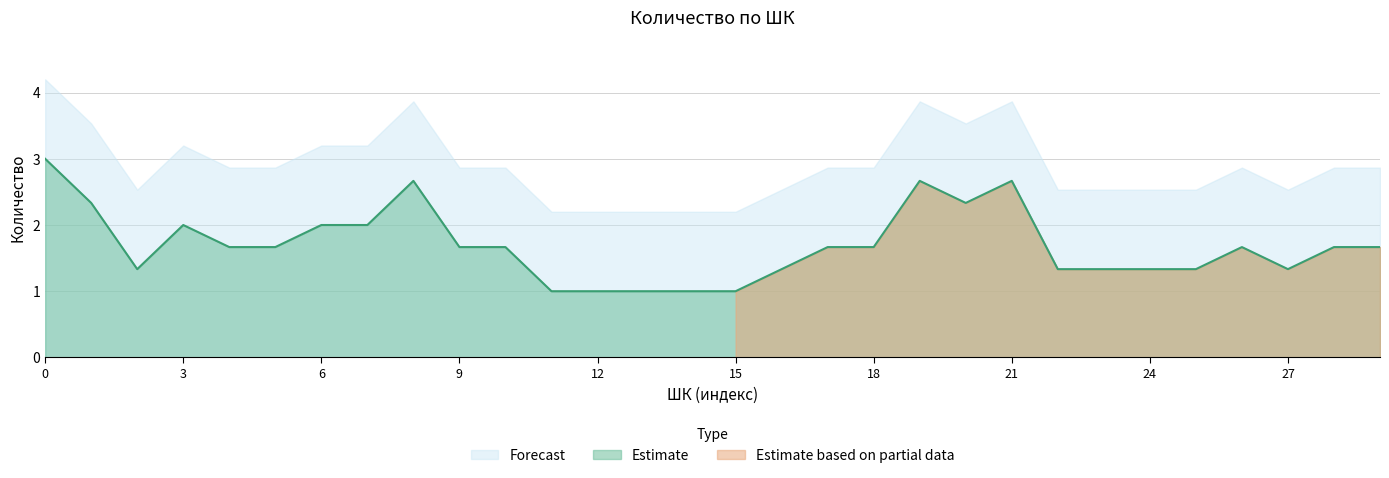

Between 2004231461003 and 2001587770162, which is larger?

2004231461003